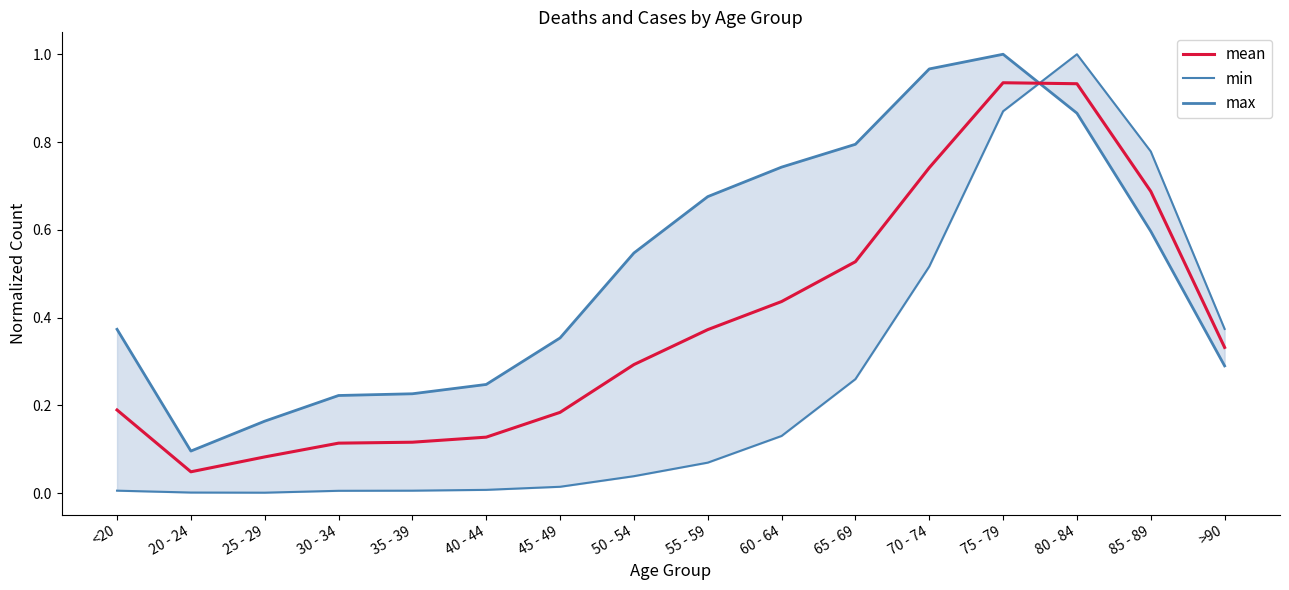

At which category does the chart reach its peak across all series?

80 - 84